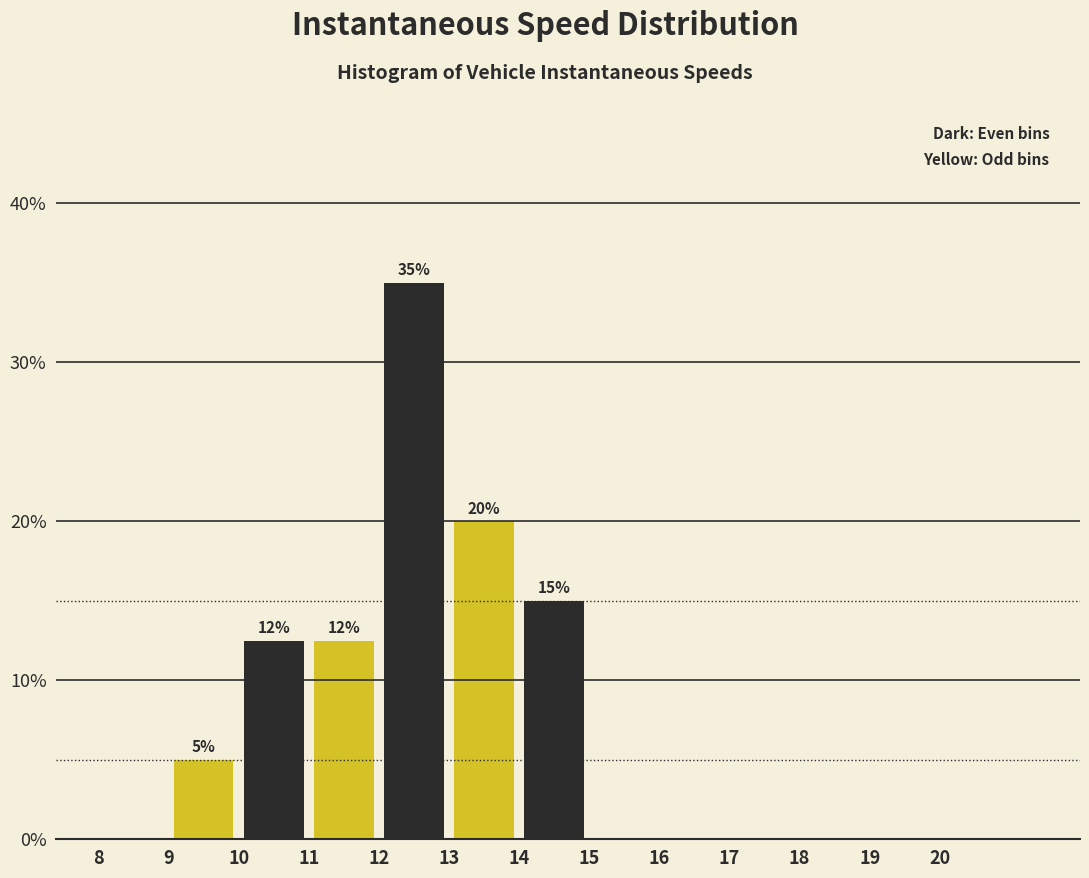

Over which range of the x-axis is the bar tallest?

12 to 13